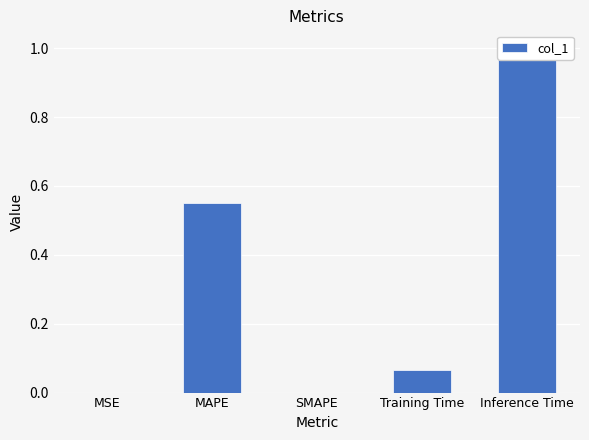

What is the label of the 4th bar from the right?

MAPE